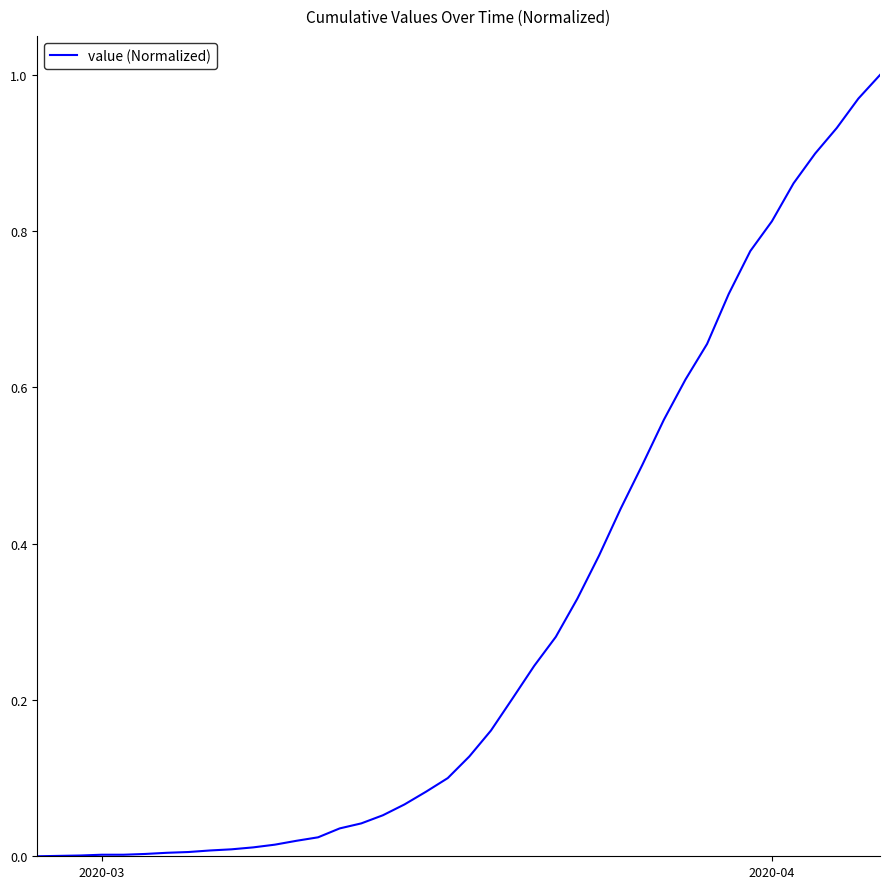

Does the chart display data point markers on the line(s)?

No